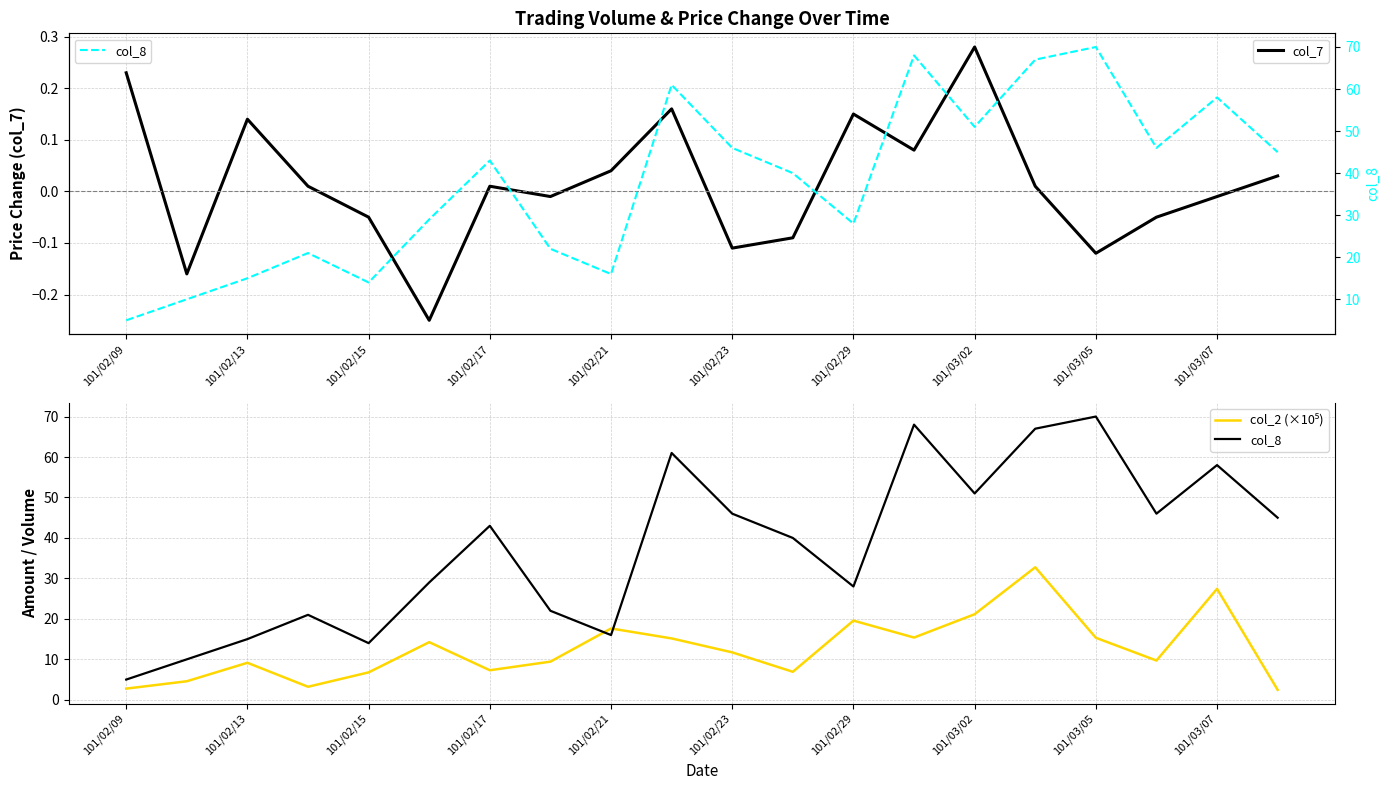

Which series has the largest total across all categories?

col_8